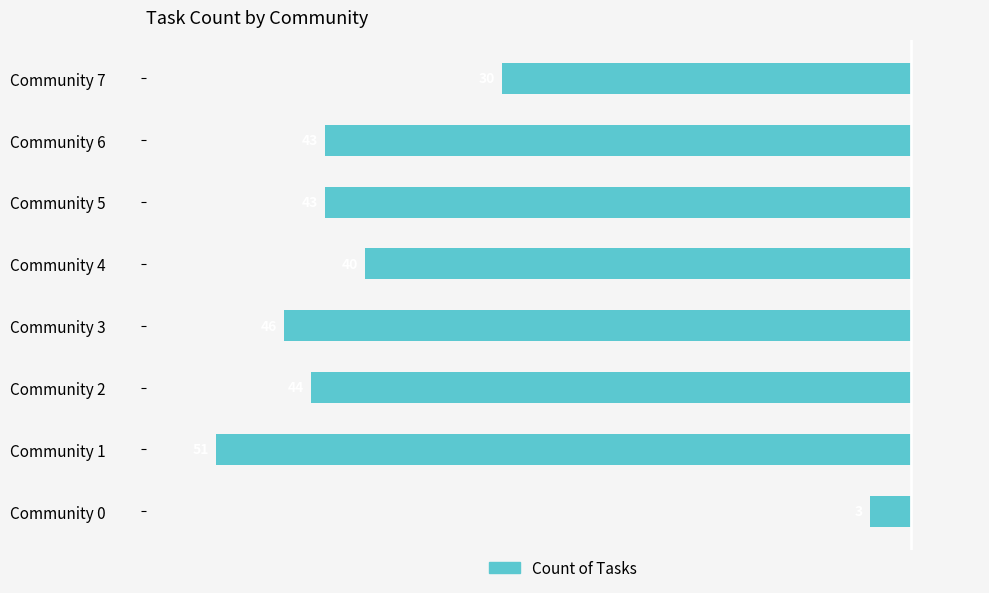

Are the bars horizontal?

Yes